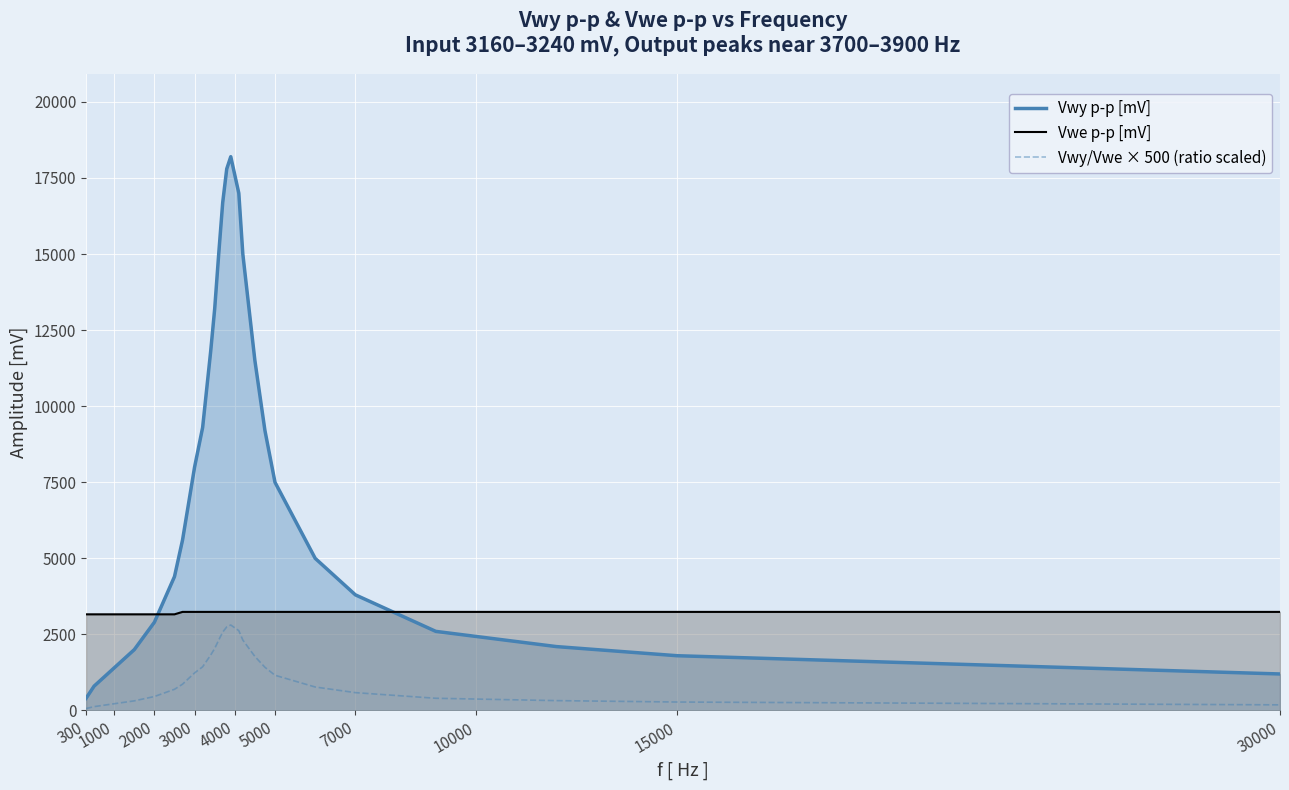

What are all the series names shown in the legend?

Vwy p-p [mV], Vwe p-p [mV], Vwy/Vwe × 500 (ratio scaled)